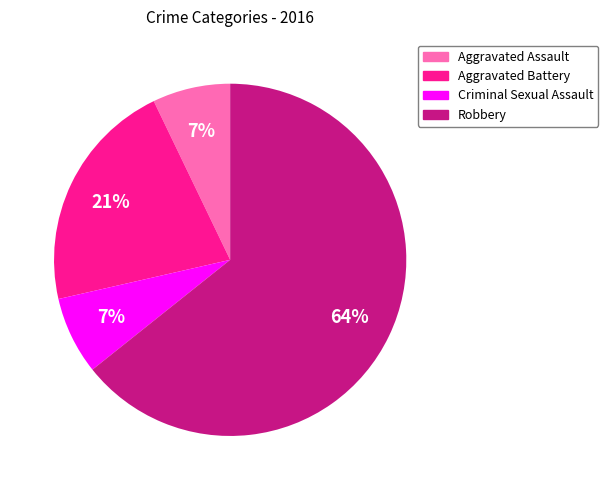

Which slice is the largest?

Robbery